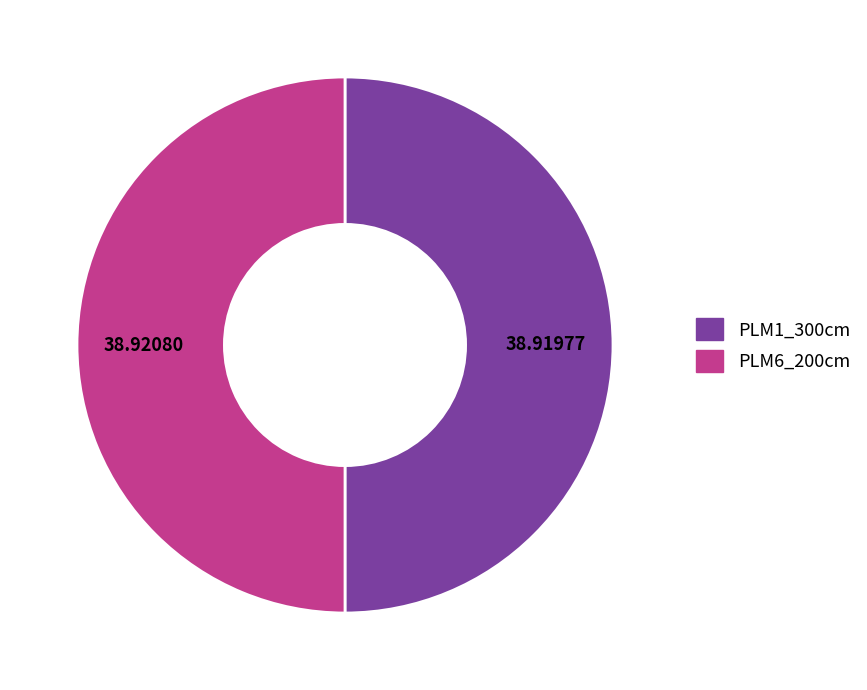

How many slices are in this pie chart?

2